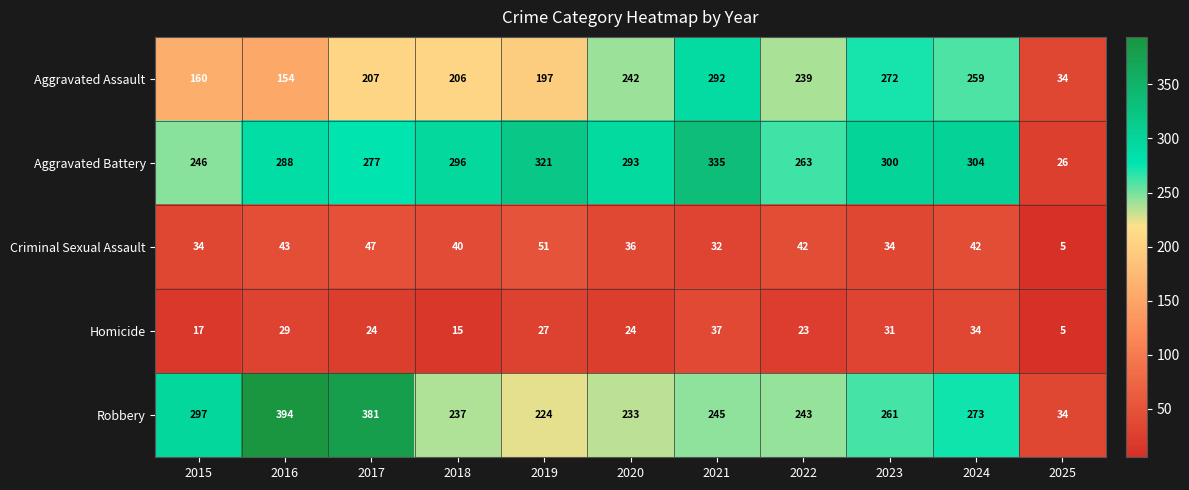

At how many categories does at least one series exceed 217?

10